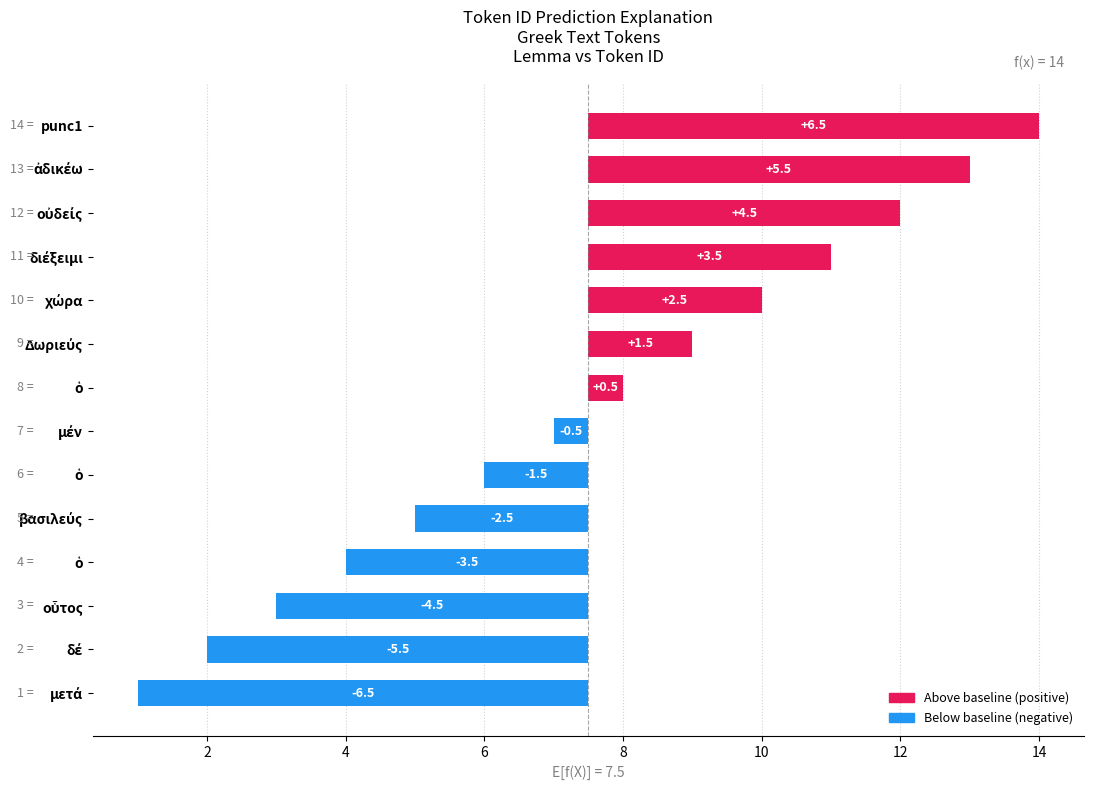

How many data points are less than 0?

7